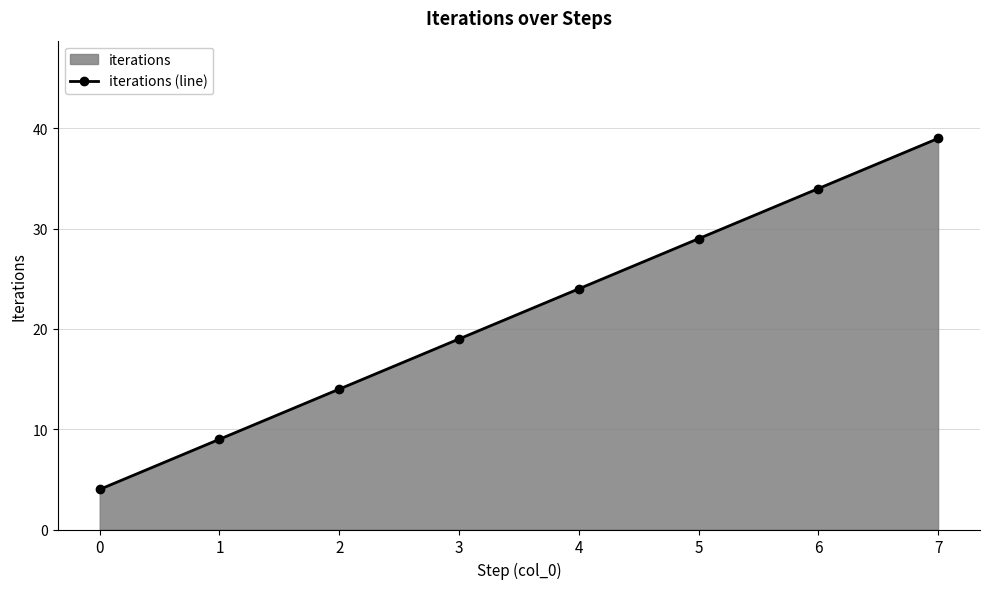

How many lines are shown in the chart?

1